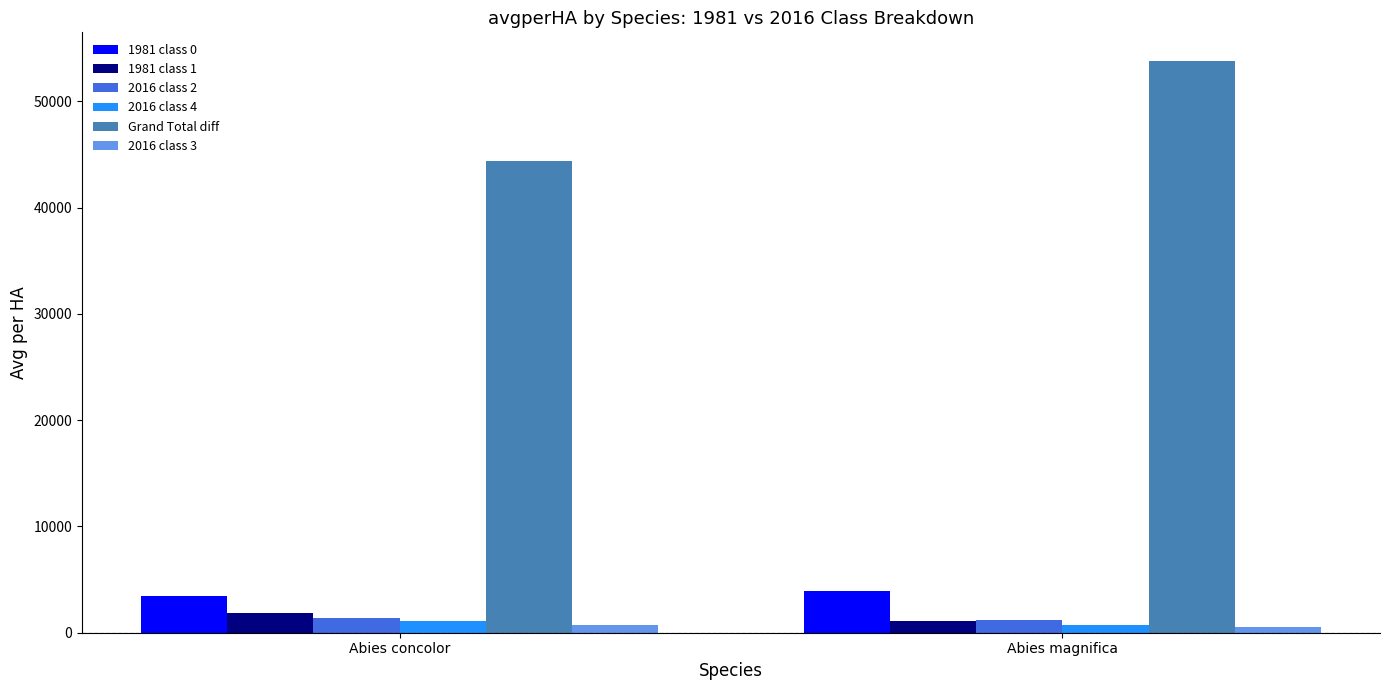

List the labels in order of 1981 class 1 value, smallest first.

Abies magnifica, Abies concolor